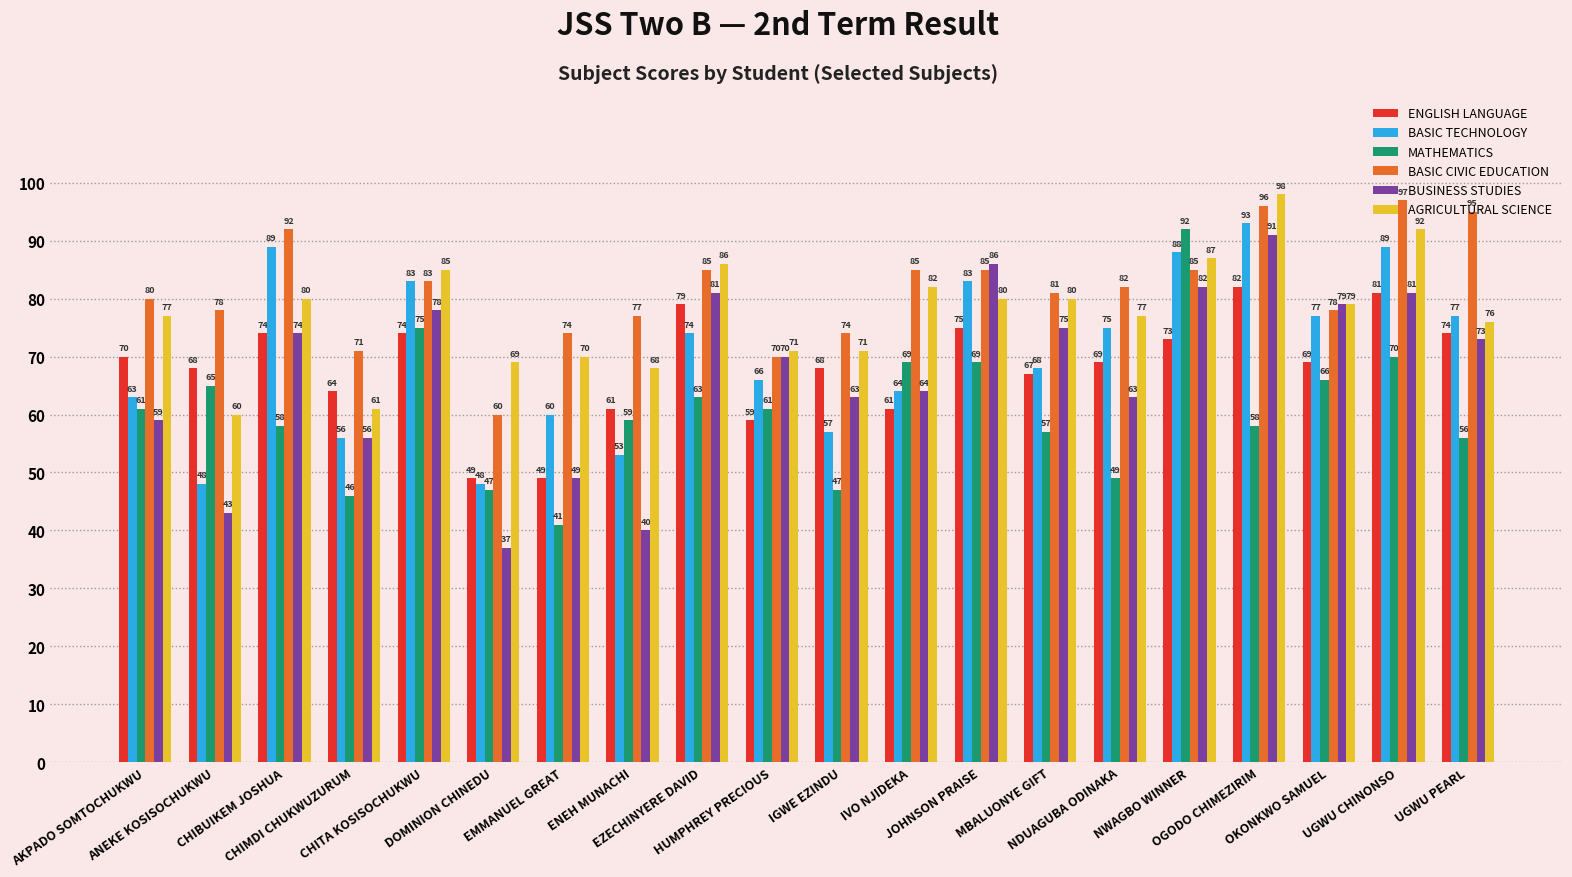

Which series has the largest total across all categories?

BASIC CIVIC EDUCATION